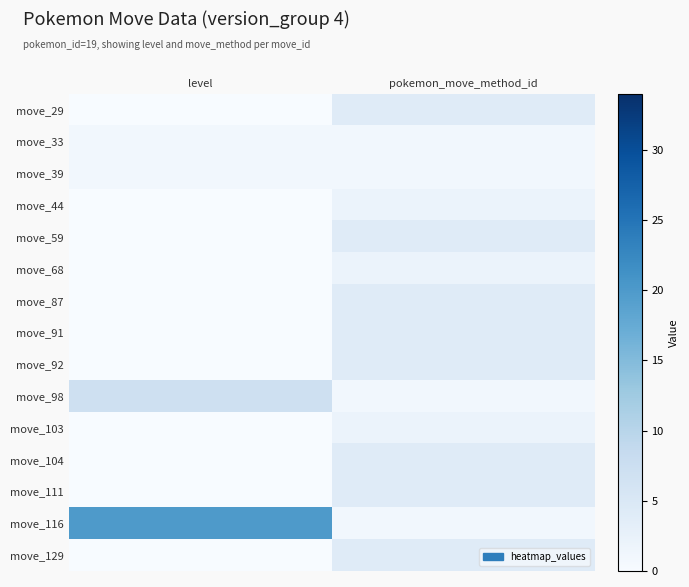

At how many categories does at least one series exceed 19?

1